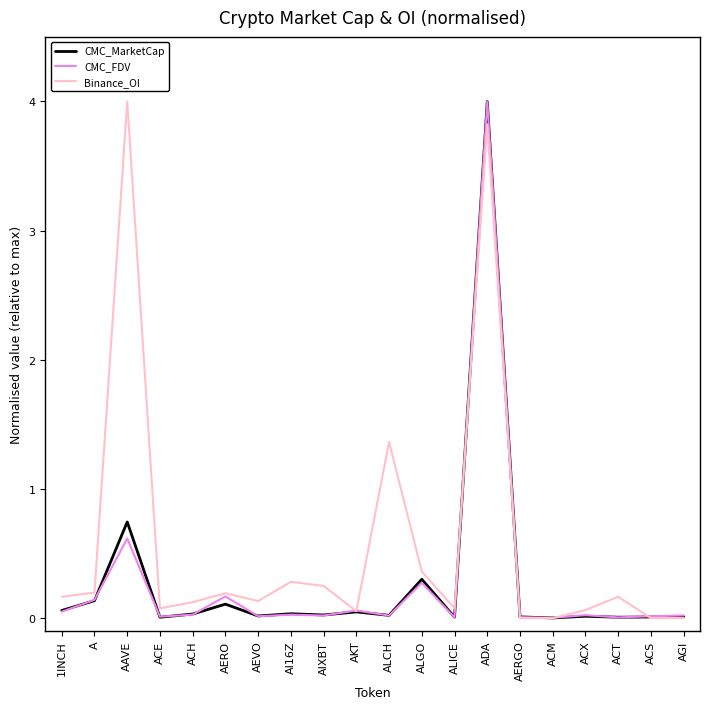

What is the sum of all CMC_FDV values?

5.5